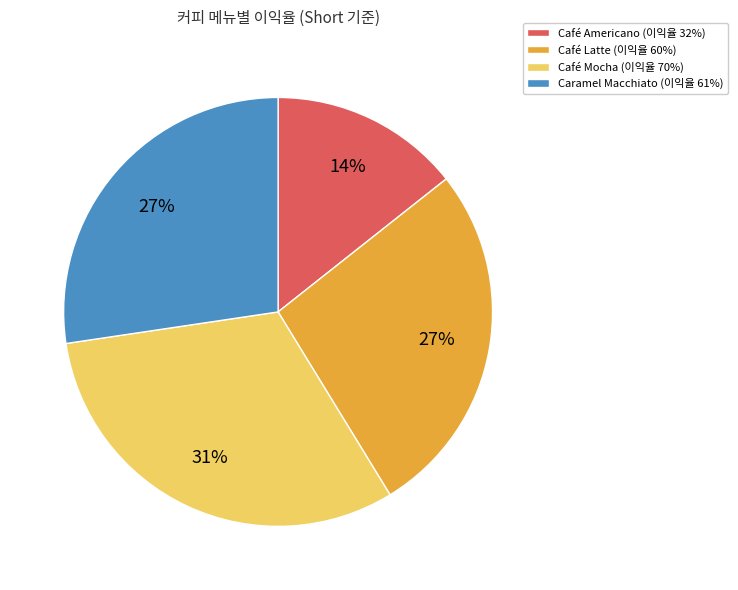

To the nearest percent, what is the difference between the largest and smallest slice percentages?

17%